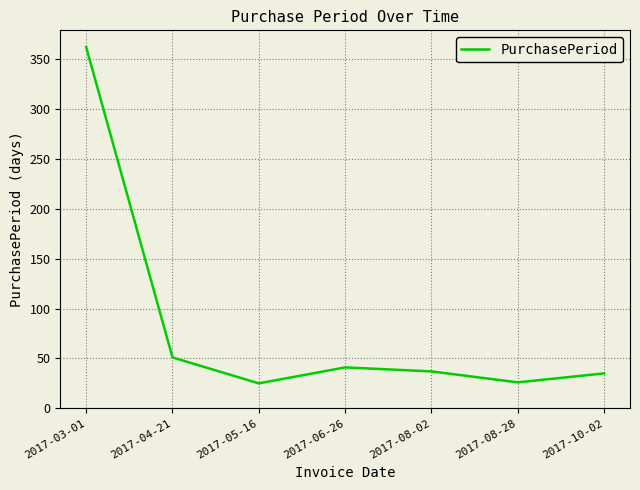

How many lines are shown in the chart?

1